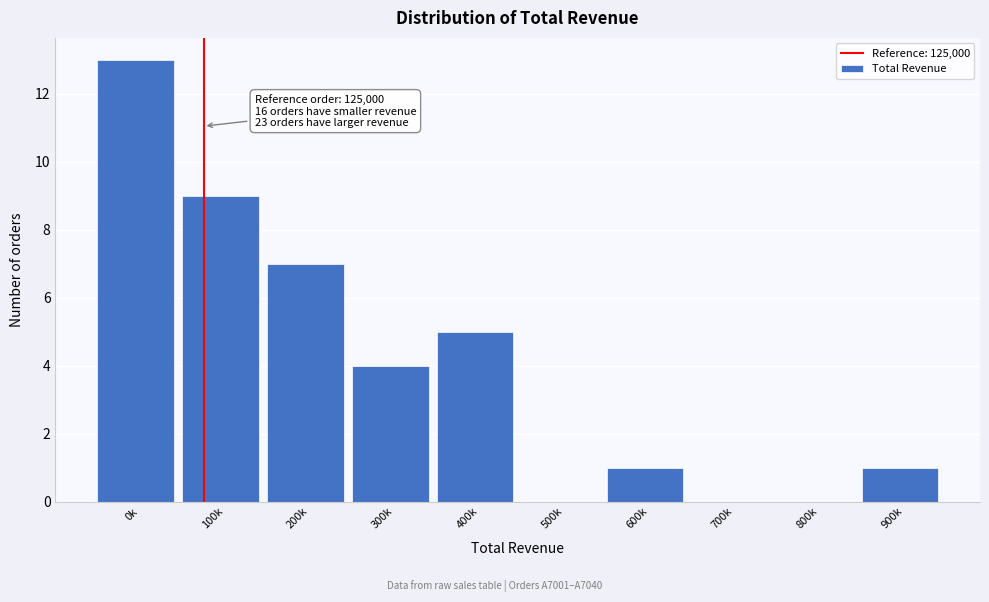

Reading left to right, extract all data points from this chart.

0k=13	100k=9	200k=7	300k=4	400k=5	500k=0	600k=1	700k=0	800k=0	900k=1